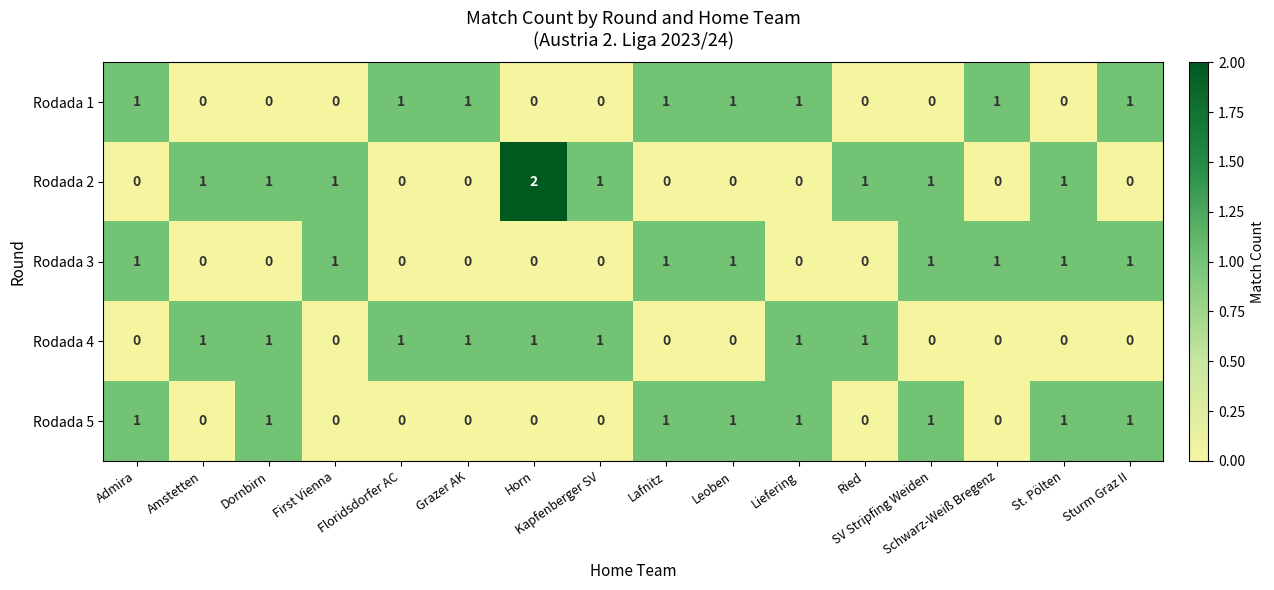

How many Rodada 3 values are between 0 and 1?

16